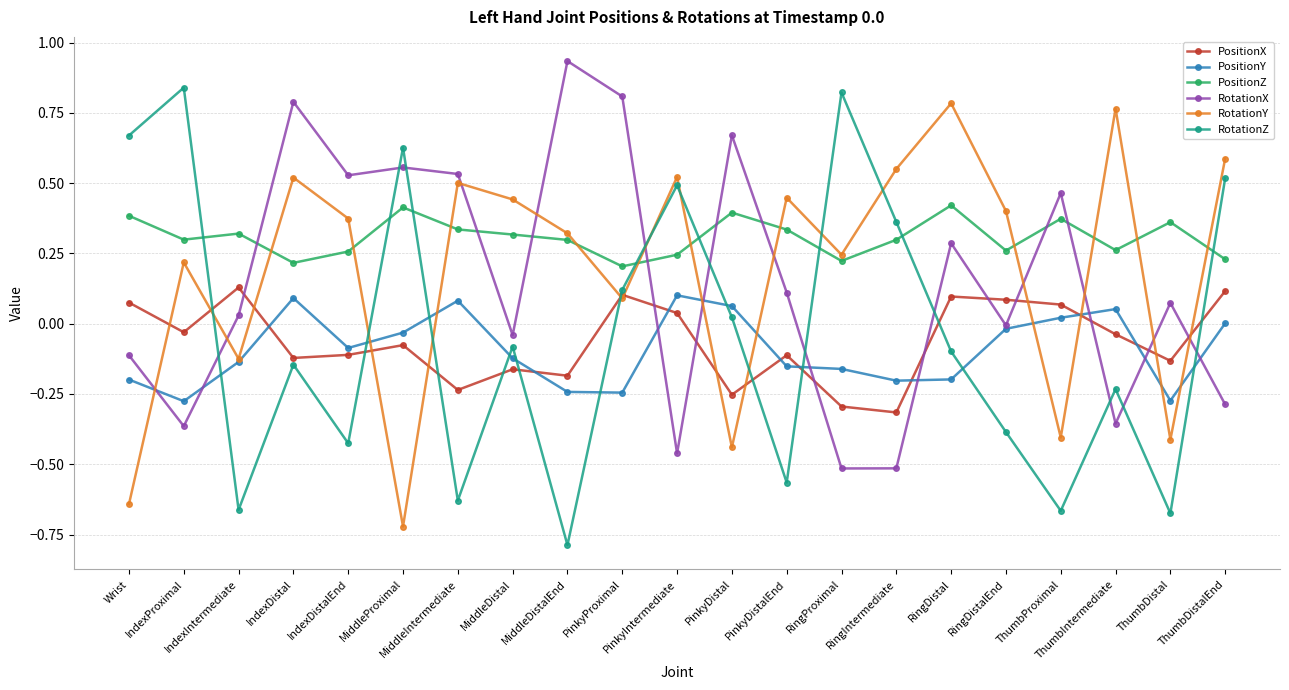

Rank the series at MiddleDistalEnd from highest to lowest value.

RotationX, RotationY, PositionZ, PositionX, PositionY, RotationZ